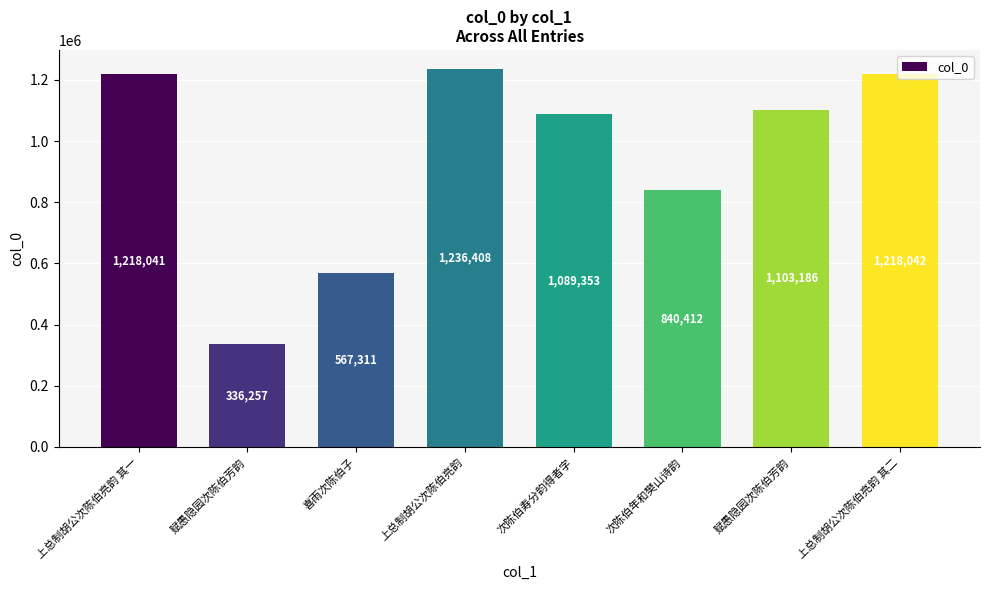

Does the chart contain any negative values?

No